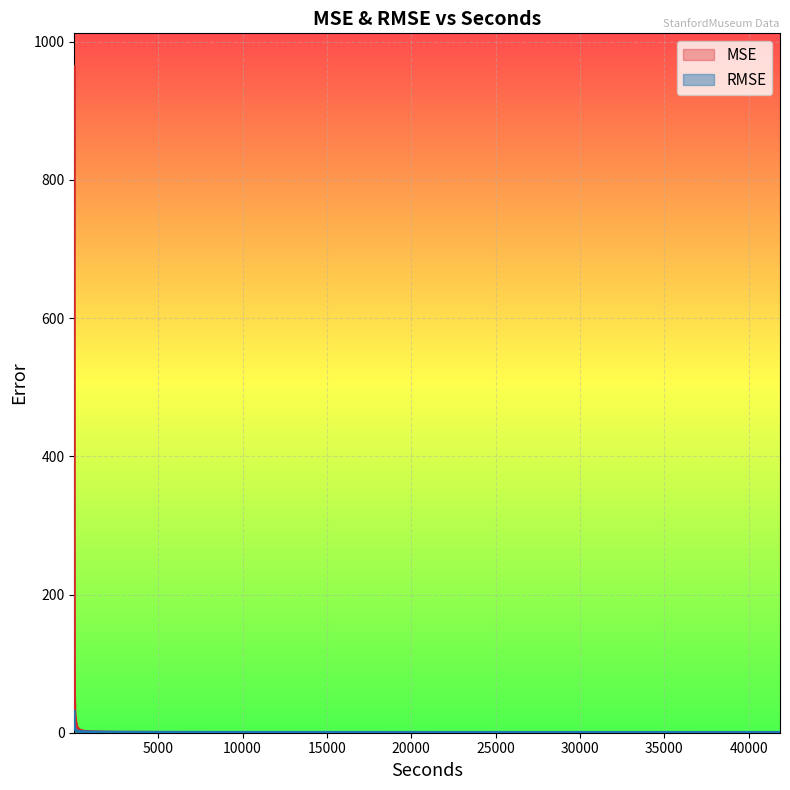

Rank the series at 105 from lowest to highest value.

RMSE, MSE